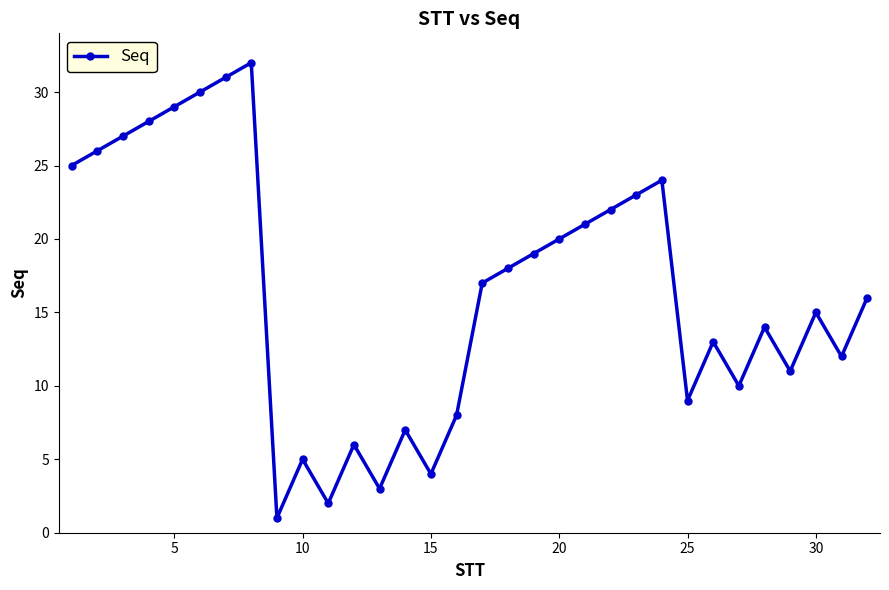

How many categories are shown in the chart?

32